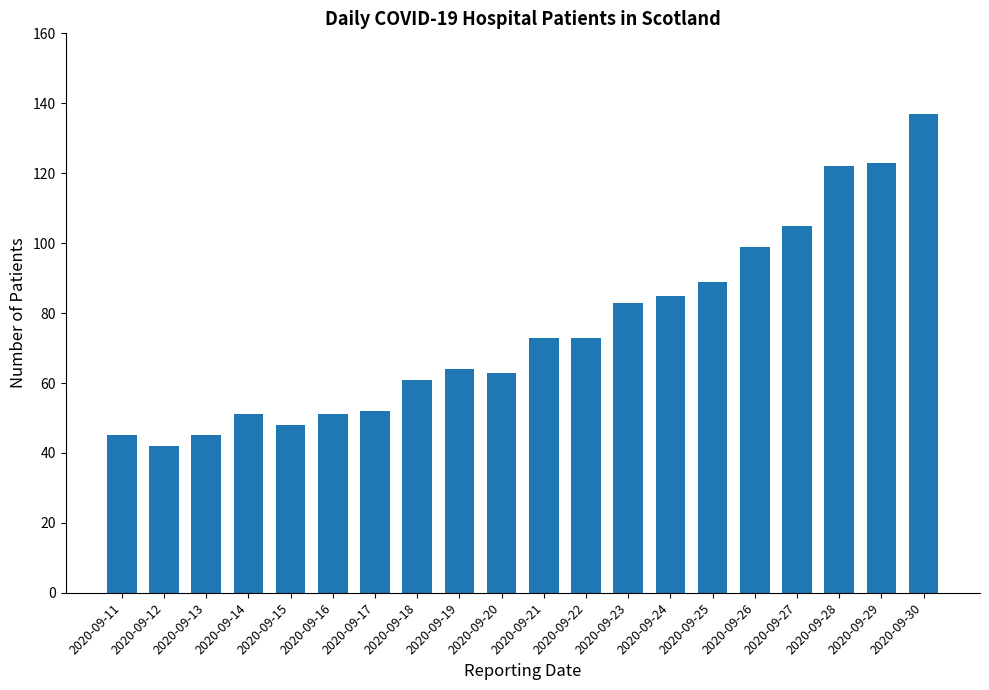

Reading left to right, what are all the values shown in this chart?

2020-09-11=45	2020-09-12=42	2020-09-13=45	2020-09-14=51	2020-09-15=48	2020-09-16=51	2020-09-17=52	2020-09-18=61	2020-09-19=64	2020-09-20=63	2020-09-21=73	2020-09-22=73	2020-09-23=83	2020-09-24=85	2020-09-25=89	2020-09-26=99	2020-09-27=105	2020-09-28=122	2020-09-29=123	2020-09-30=137